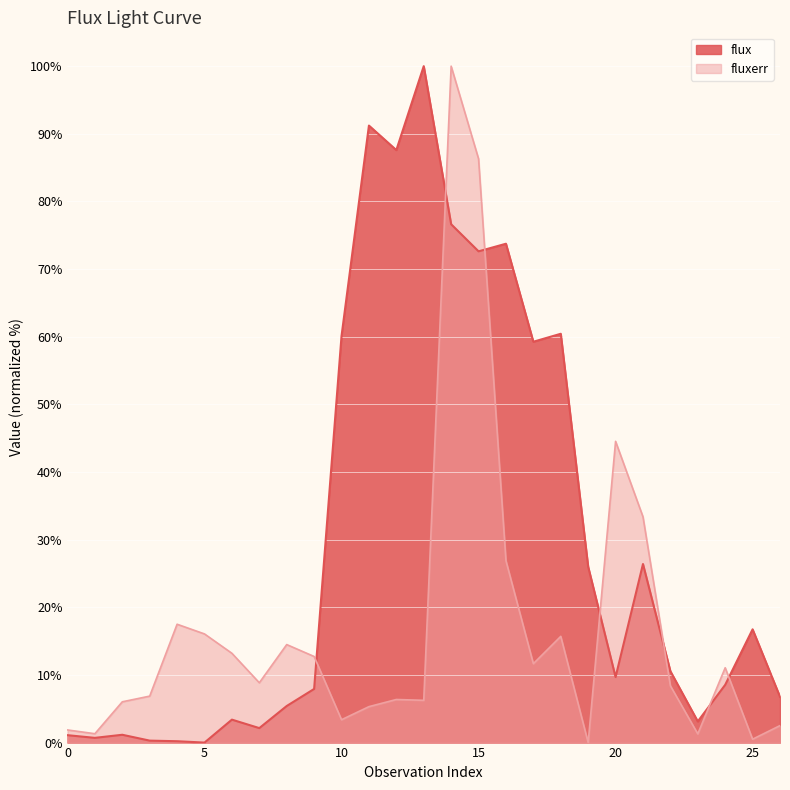

How many distinct data groups are displayed?

2